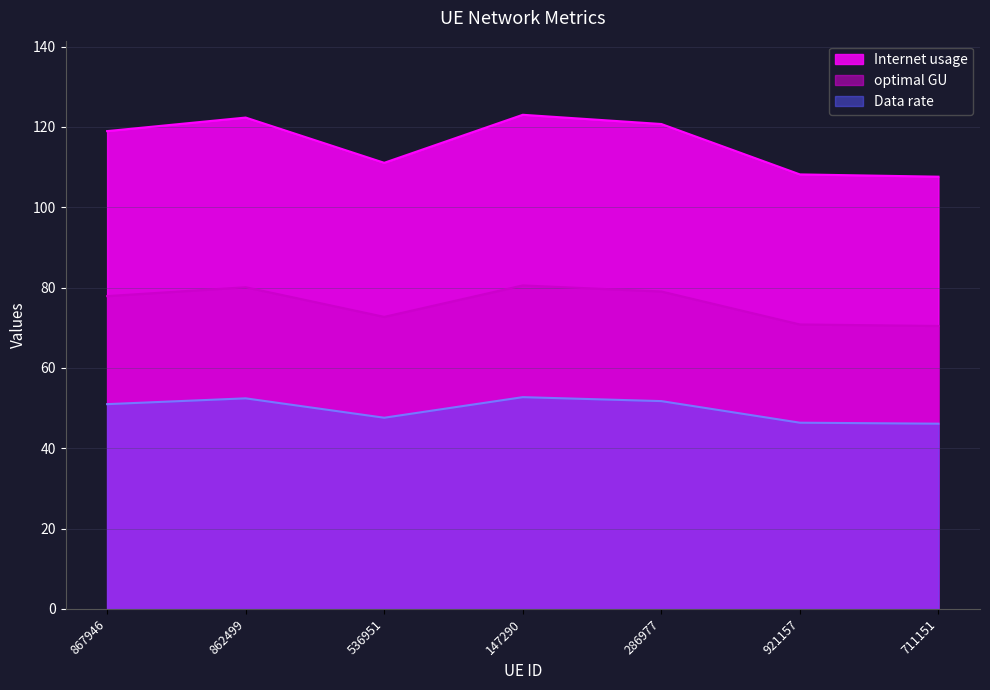

Where is the first local maximum for Data rate?

862499